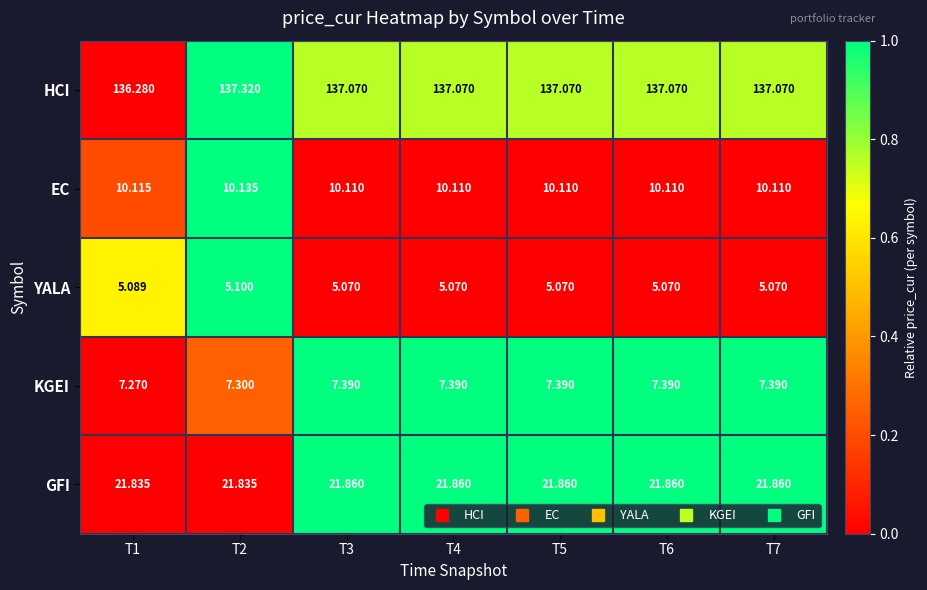

Is the value of YALA at T4 greater than the value of HCI at T5?

No